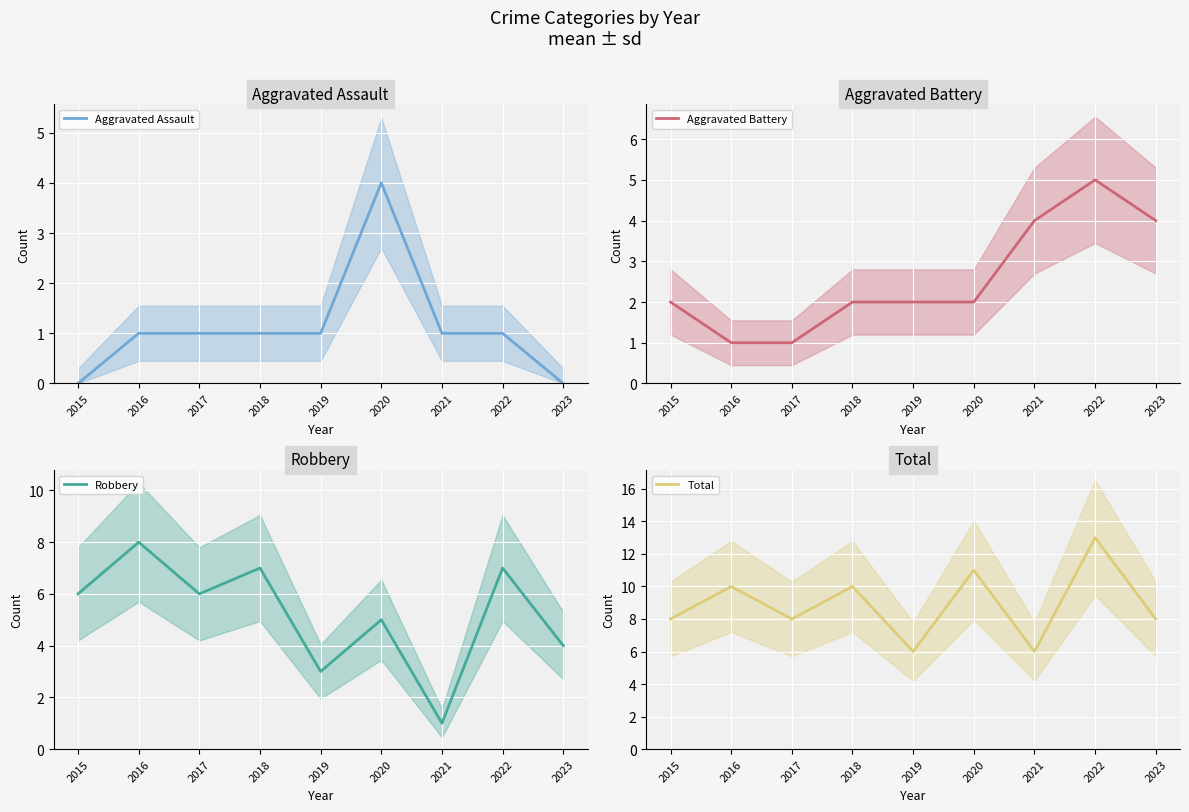

Is it true that Total equals 10 at 2018?

True